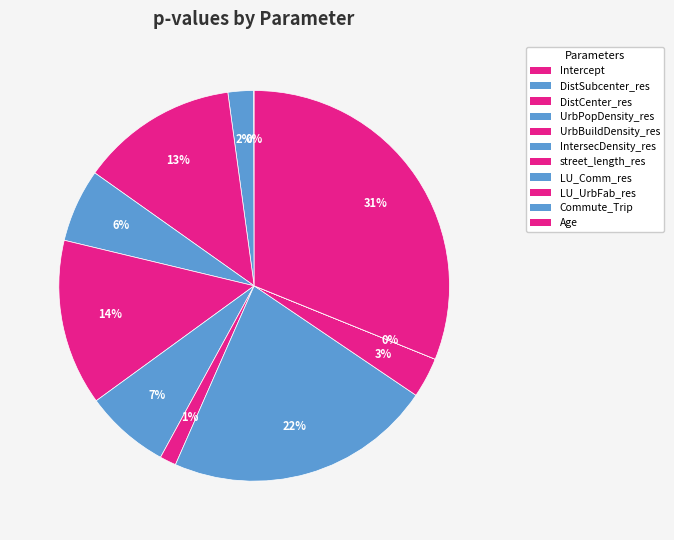

Count the number of slices in the pie.

11